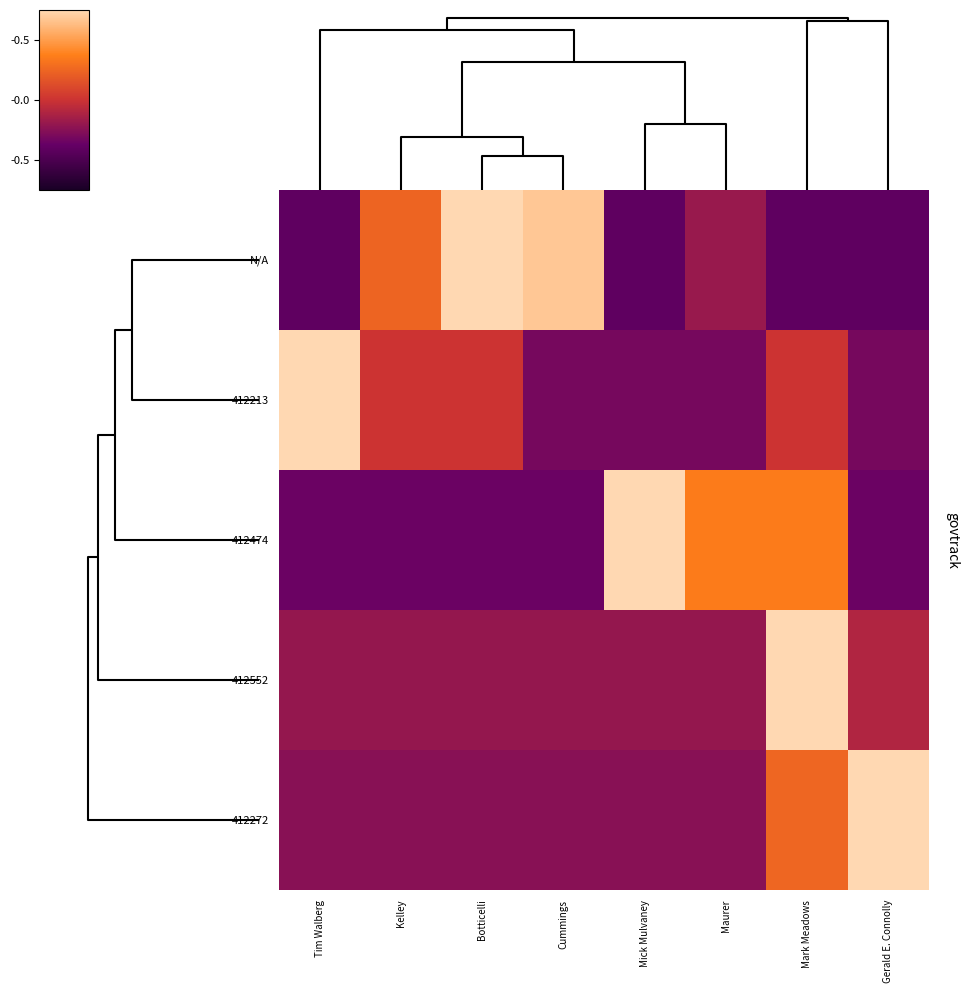

Reading right to left, list all the values displayed in this chart.

N/A: Gerald E. Connolly=-0.8	Mark Meadows=-0.8	Maurer=-0.4	Mick Mulvaney=-0.8	Cummings=1.3	Botticelli=1.8	Kelley=0.5	Tim Walberg=-0.8
412213: Gerald E. Connolly=-0.6	Mark Meadows=0.0	Maurer=-0.6	Mick Mulvaney=-0.6	Cummings=-0.6	Botticelli=0.0	Kelley=0.0	Tim Walberg=2.5
412474: Gerald E. Connolly=-0.7	Mark Meadows=0.7	Maurer=0.7	Mick Mulvaney=2.1	Cummings=-0.7	Botticelli=-0.7	Kelley=-0.7	Tim Walberg=-0.7
412552: Gerald E. Connolly=-0.2	Mark Meadows=2.6	Maurer=-0.4	Mick Mulvaney=-0.4	Cummings=-0.4	Botticelli=-0.4	Kelley=-0.4	Tim Walberg=-0.4
412272: Gerald E. Connolly=2.5	Mark Meadows=0.5	Maurer=-0.5	Mick Mulvaney=-0.5	Cummings=-0.5	Botticelli=-0.5	Kelley=-0.5	Tim Walberg=-0.5